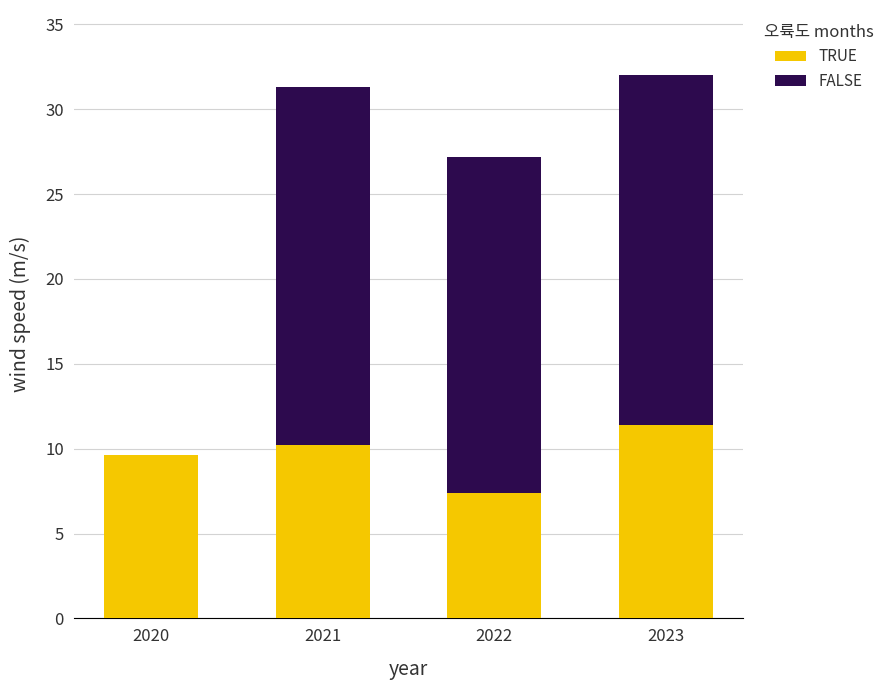

True or false: TRUE has a value of 7.4 at 2022.

True